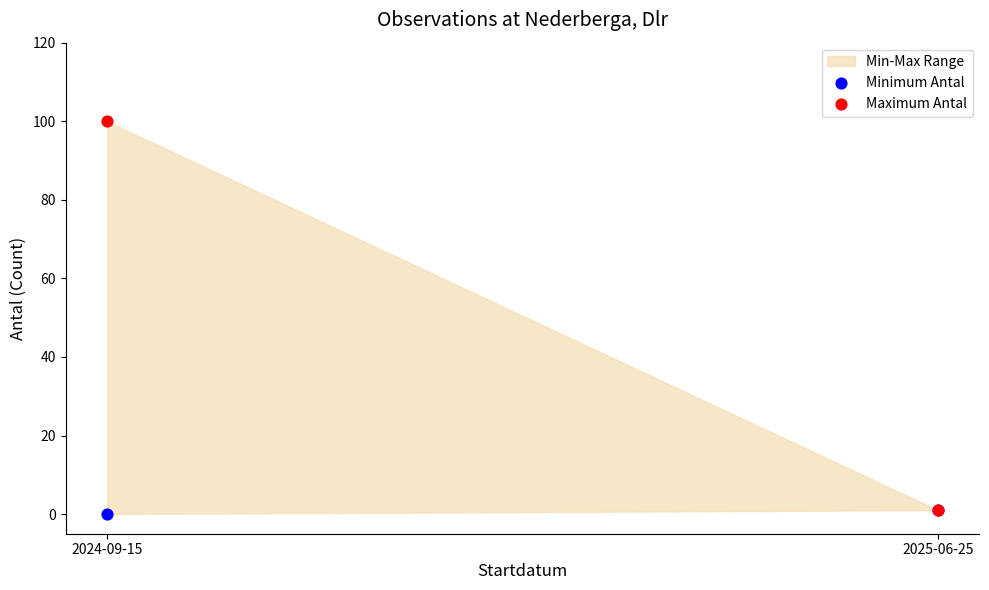

Which series has the widest spread of Y values?

Maximum Antal